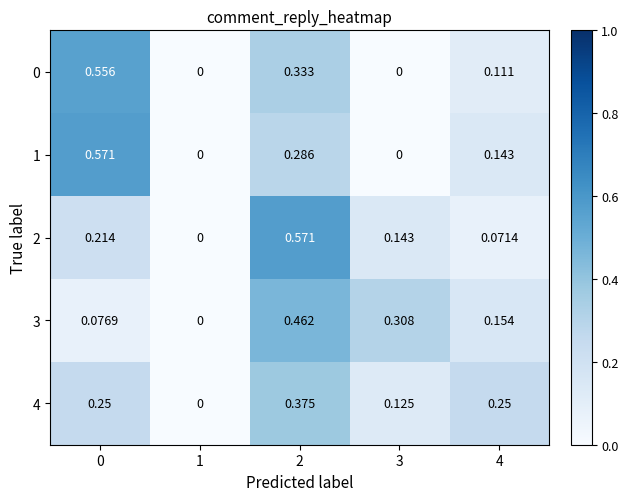

Is the value of 4 at 0 greater than the value of 2 at 4?

Yes